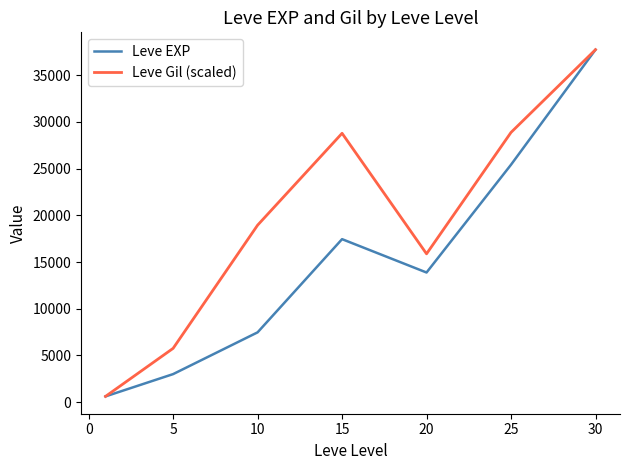

Does the chart have visible grid lines?

No